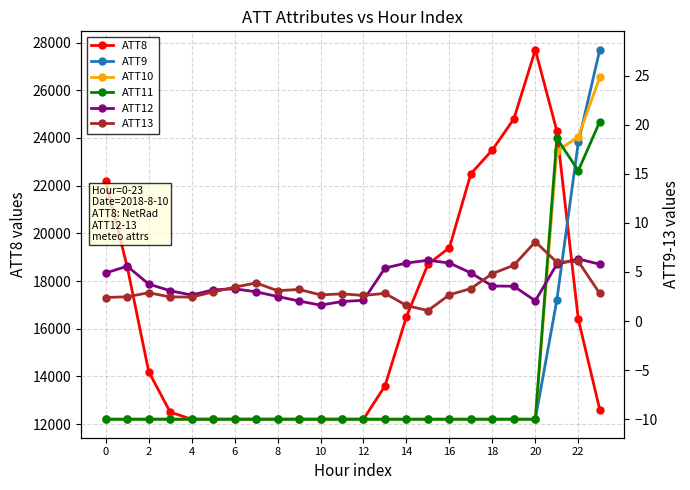

Between 23 and 21, which is larger?

21